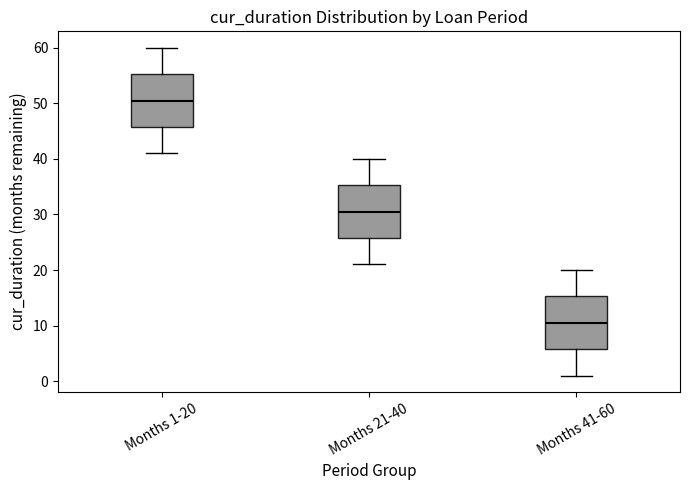

Where is the lower edge of the box for Months 1-20 on the y-axis? The values are not printed on the chart, so give them approximately, as read against the axis.

46